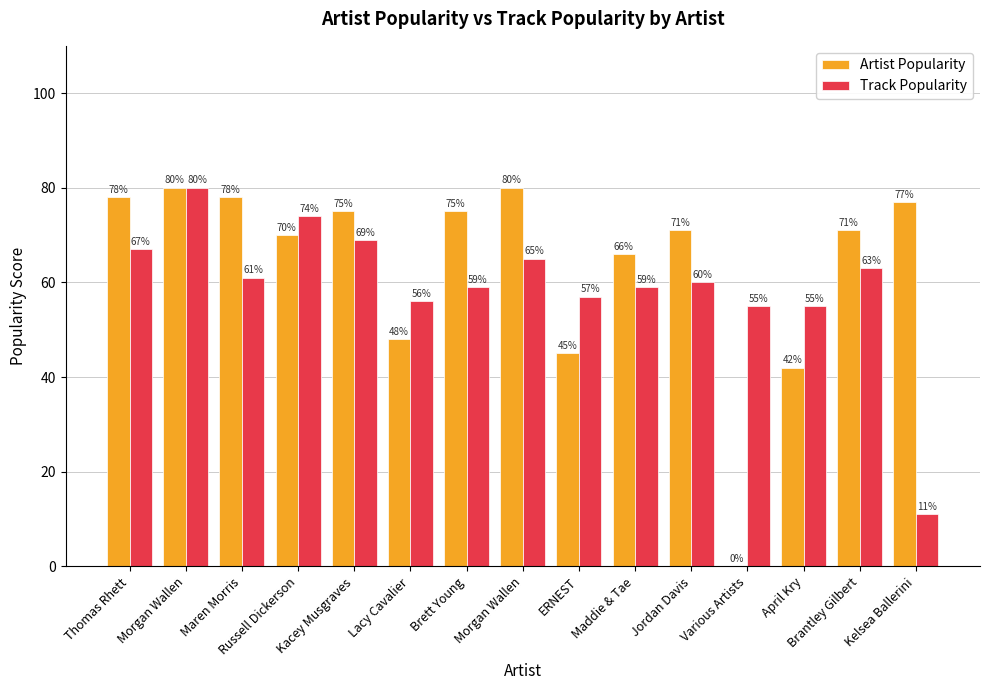

What is the maximum value shown in the chart?

80